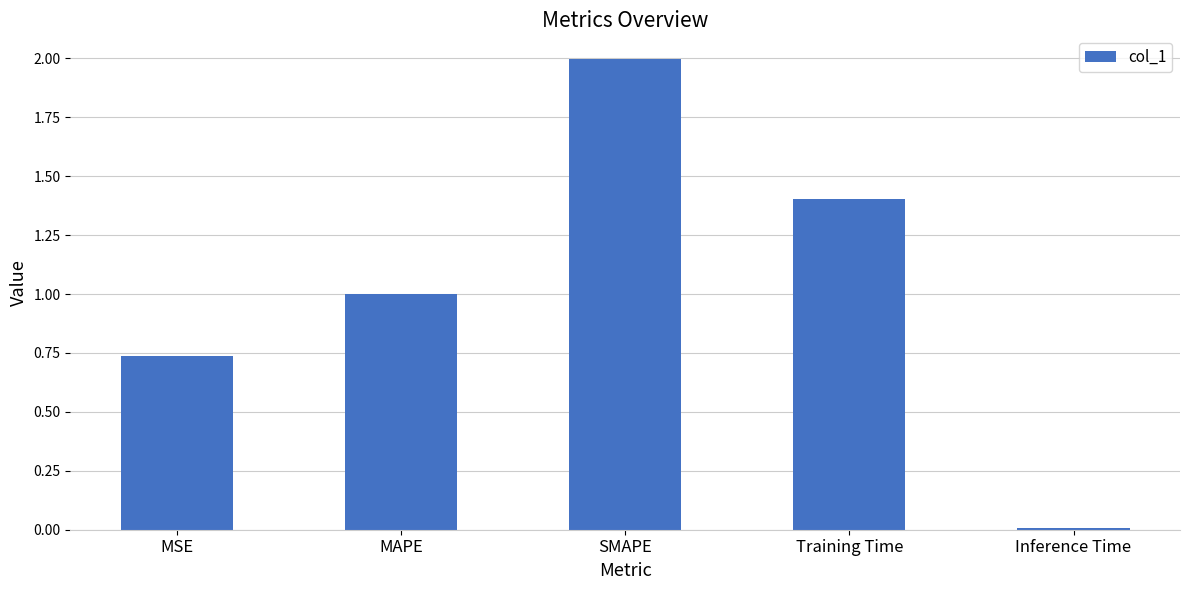

Rank the categories by value from lowest to highest.

Inference Time, MSE, MAPE, Training Time, SMAPE